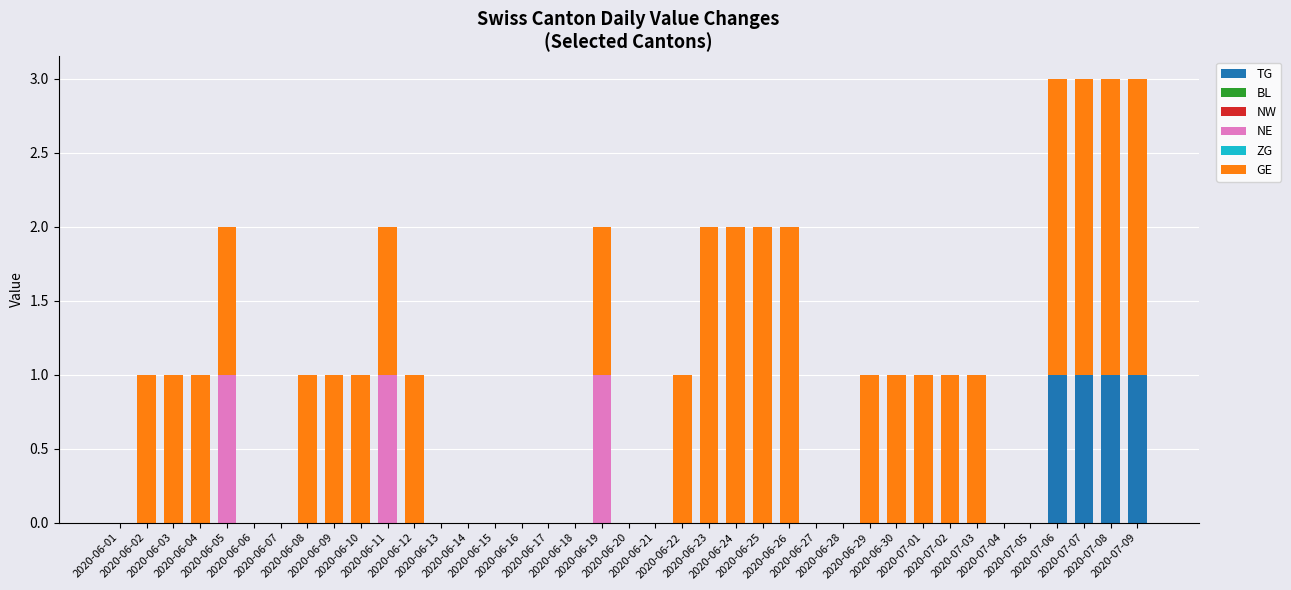

What is the sum of all TG values?

4